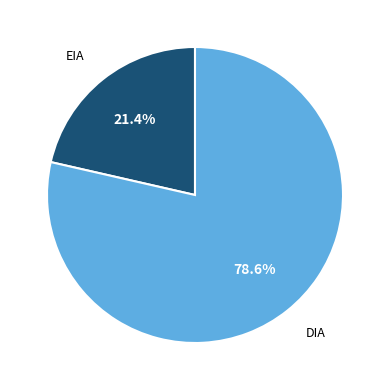

Does any single category account for the majority?

Yes